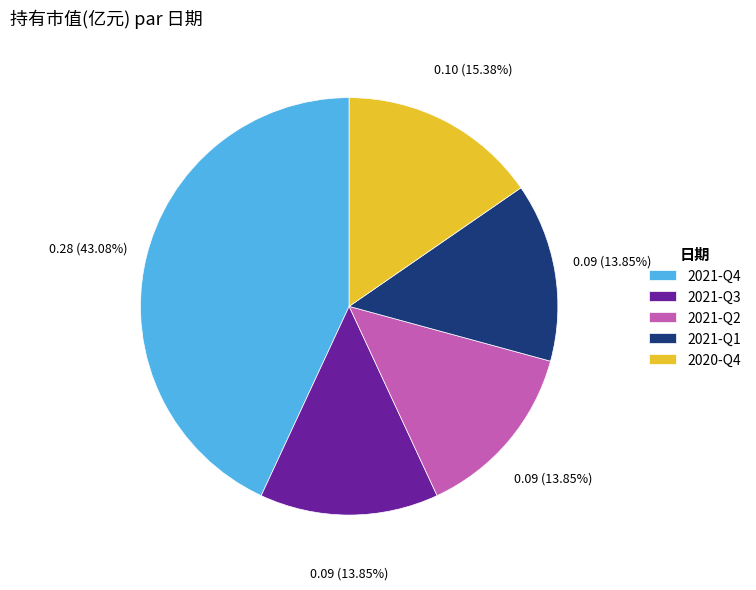

To the nearest percent, what is the combined percentage of 2021-Q2 and 2020-Q4?

29%